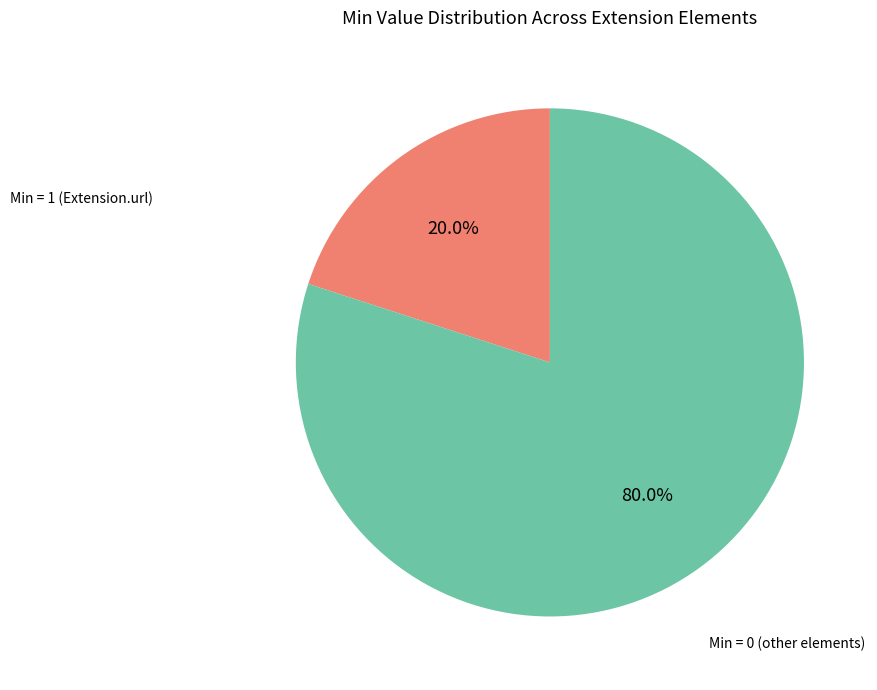

To the nearest percent, what is the difference between the largest and smallest slice percentages?

60%